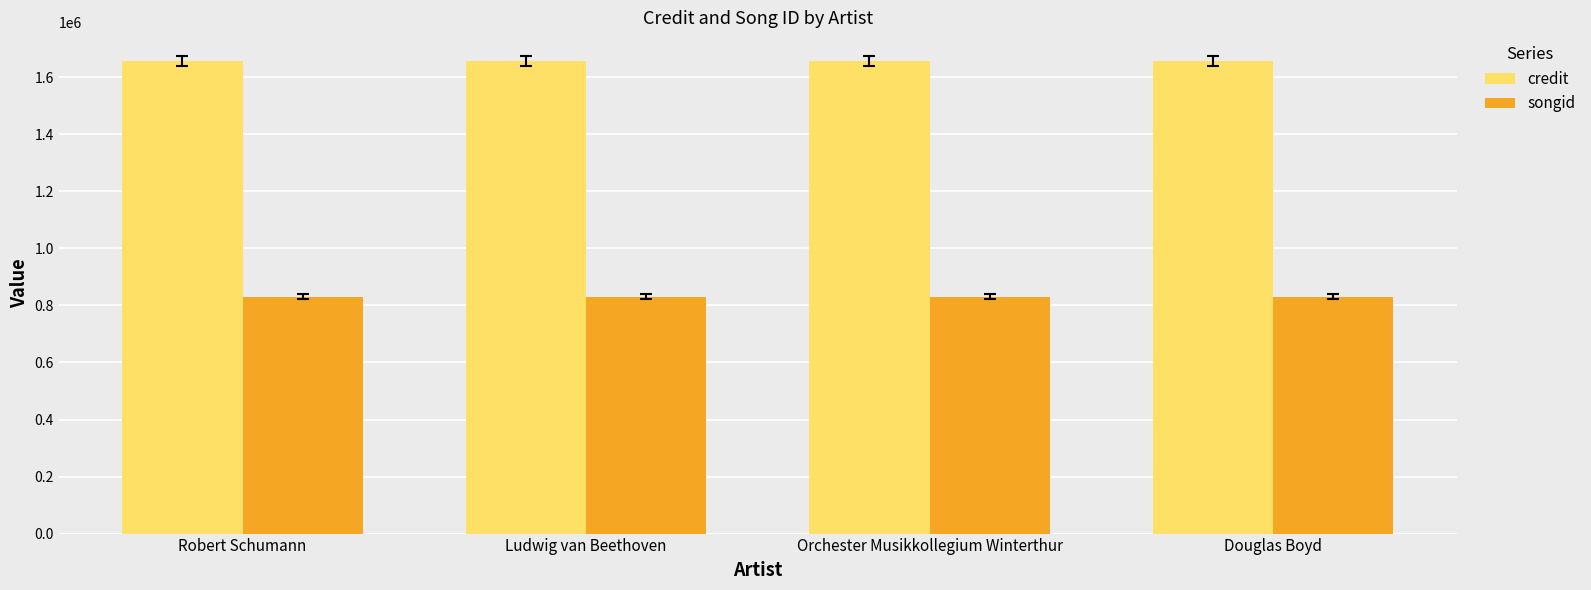

Reading right to left, what are all the values shown in this chart?

credit: 1657407	1657407	1657407	1657407
songid: 830426	830426	830426	830426